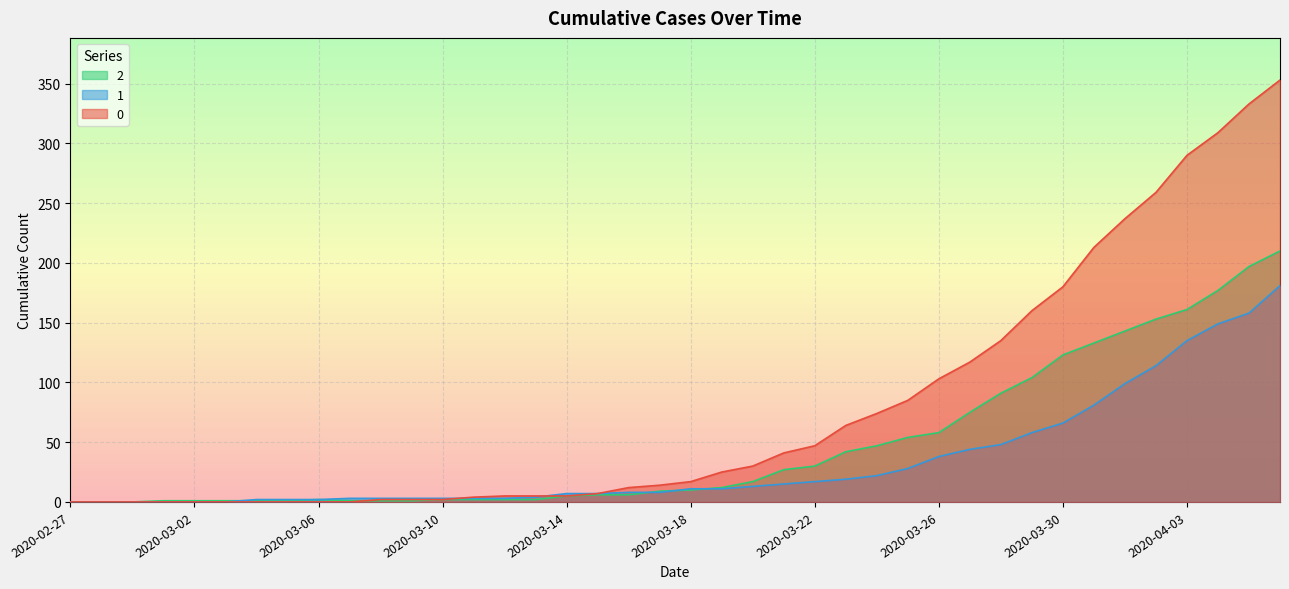

How many intersections are there between 0 and 1?

2